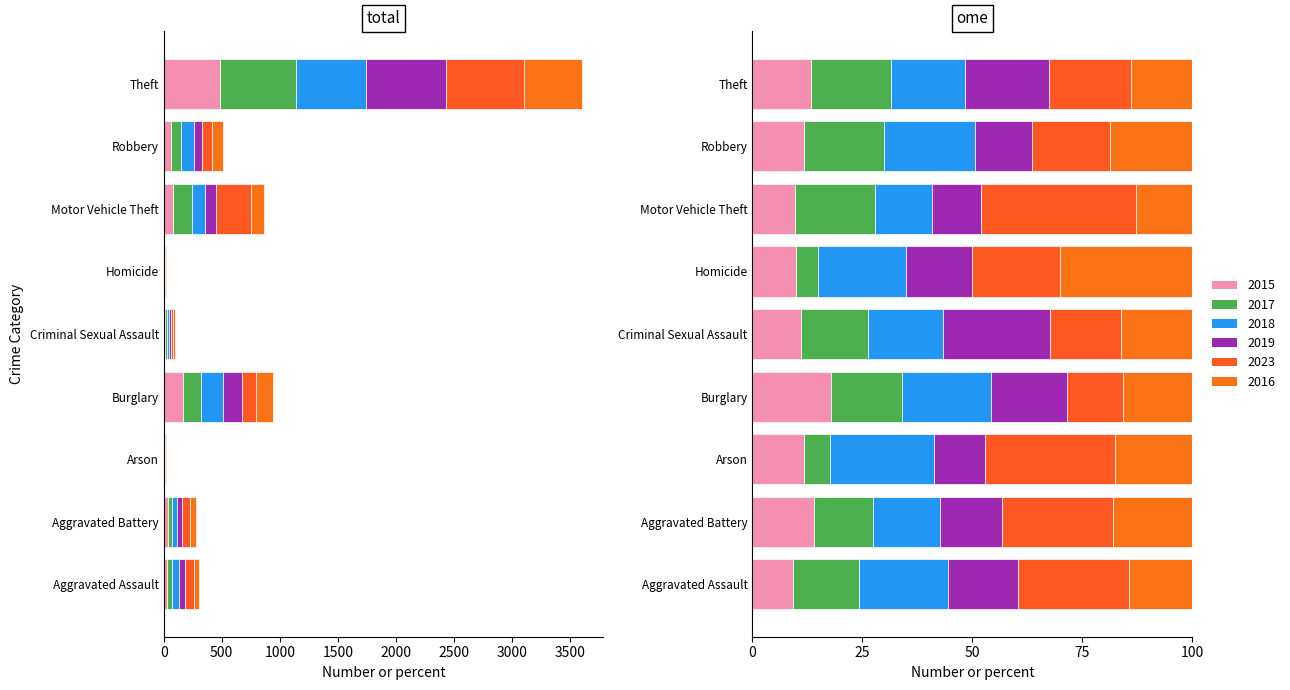

What is the total value across all series at Robbery?

512